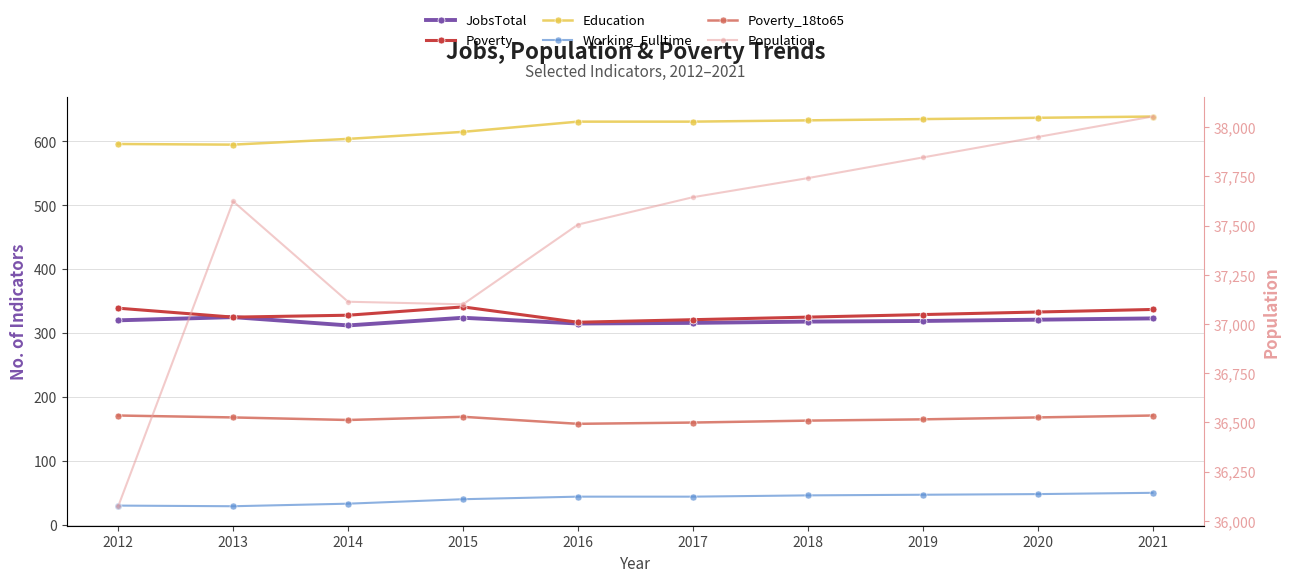

Is this an area chart (filled region under the line)?

No